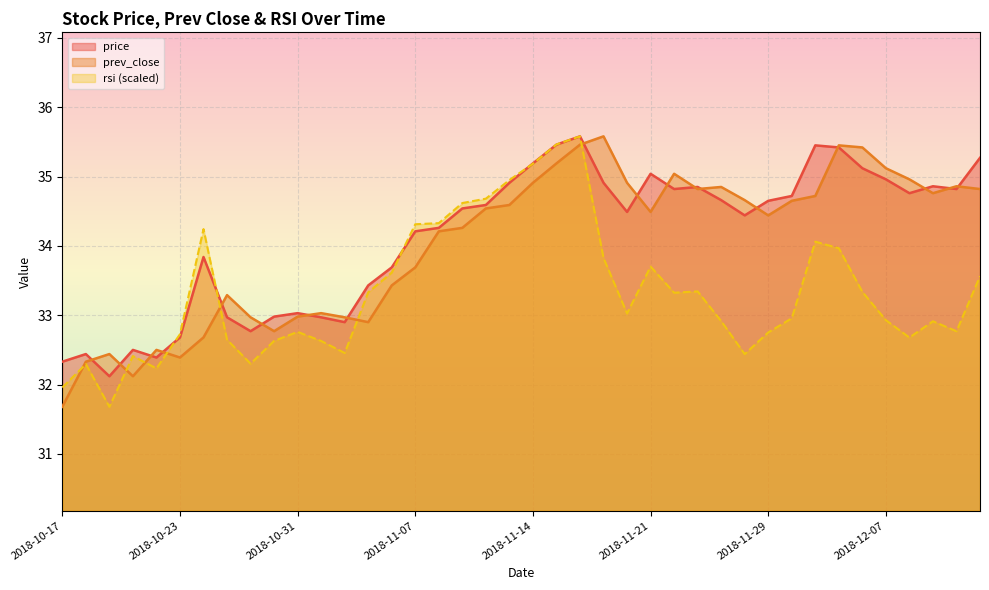

True or false: rsi and price intersect in this chart.

True